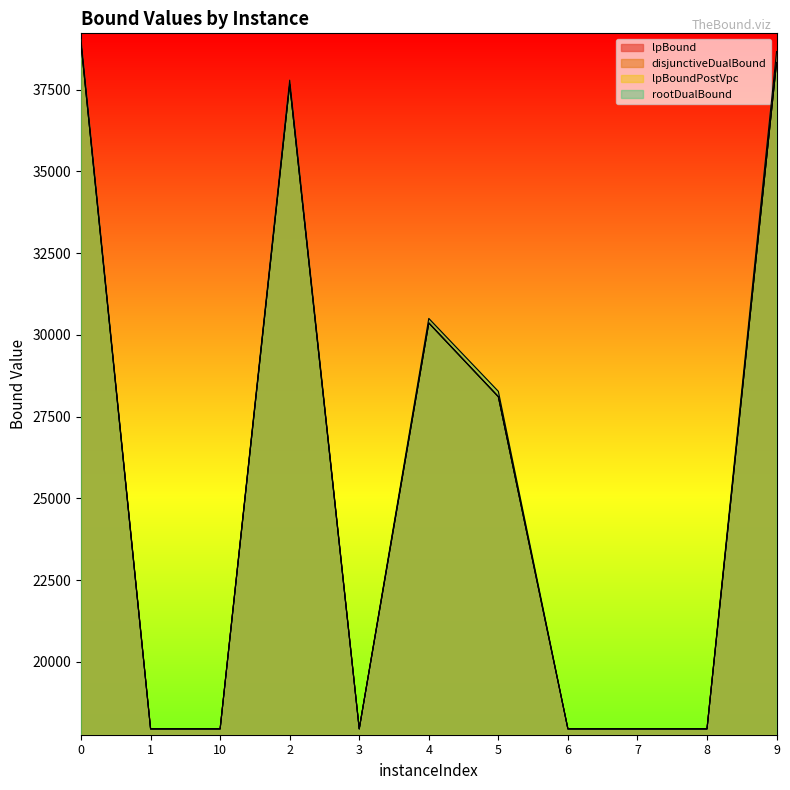

True or false: lpBoundPostVpc and lpBound intersect in this chart.

False